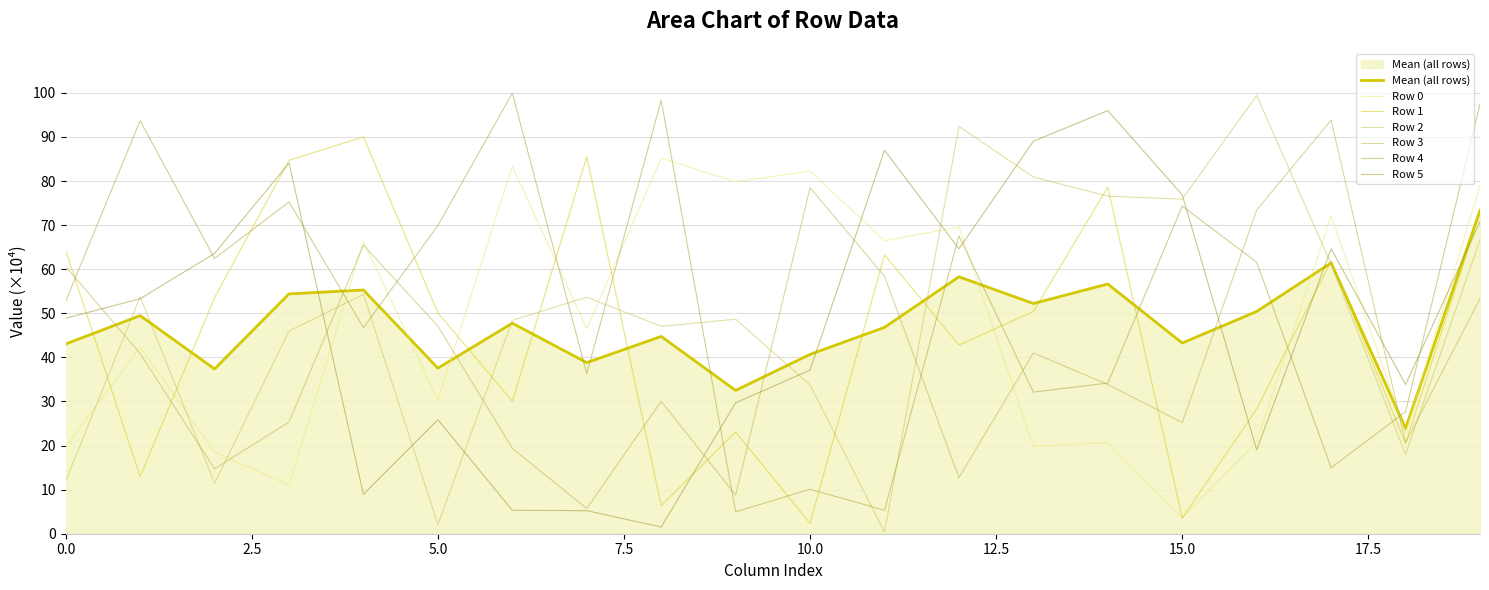

Count the number of data series in this chart.

7